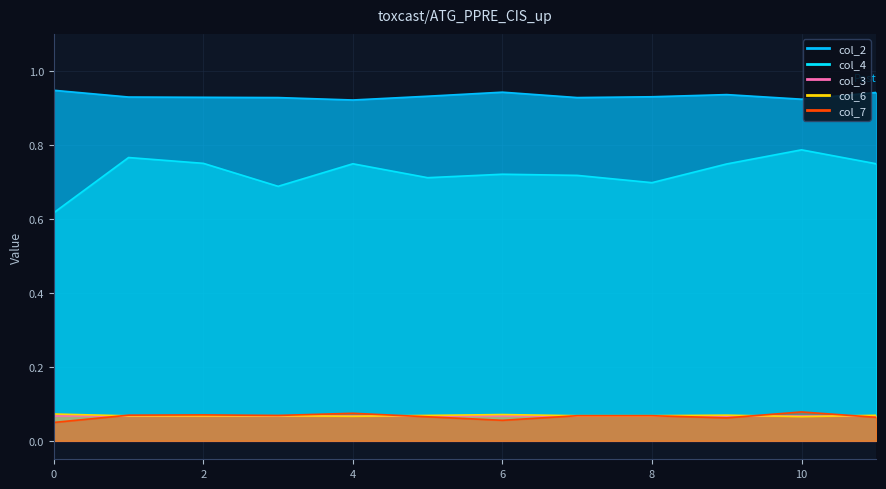

True or false: col_2 and col_6 intersect in this chart.

False